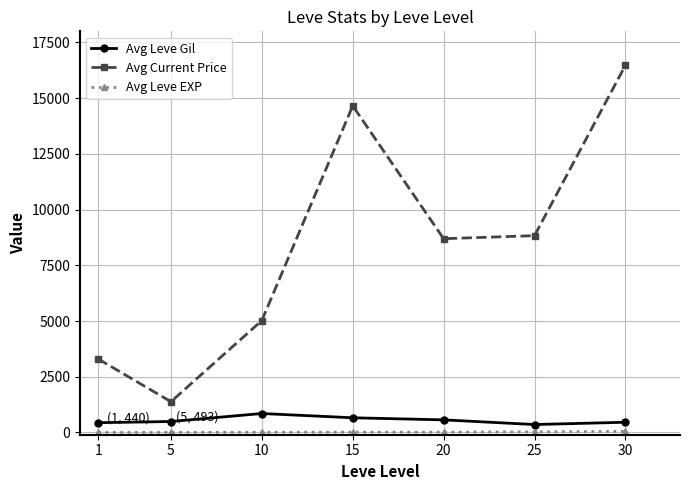

True or false: Avg Current Price and Avg Leve Gil cross at least once.

False